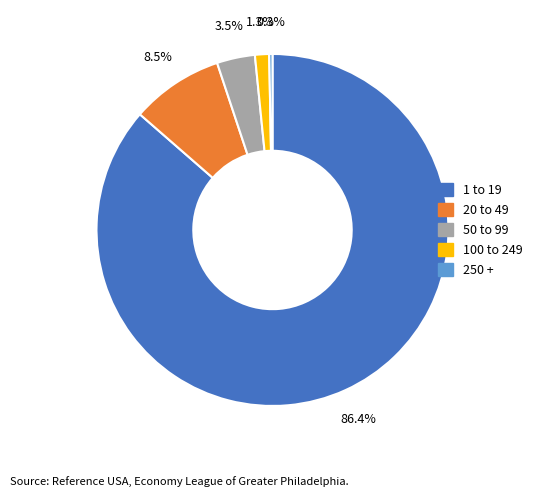

What is the ratio of the value at 250 + to the value at 100 to 249?

0.2